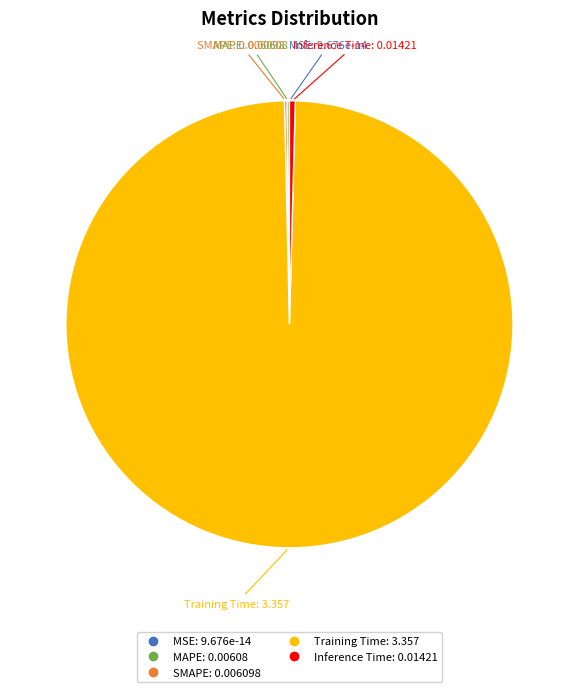

Between Training Time and Inference Time, which is larger?

Training Time